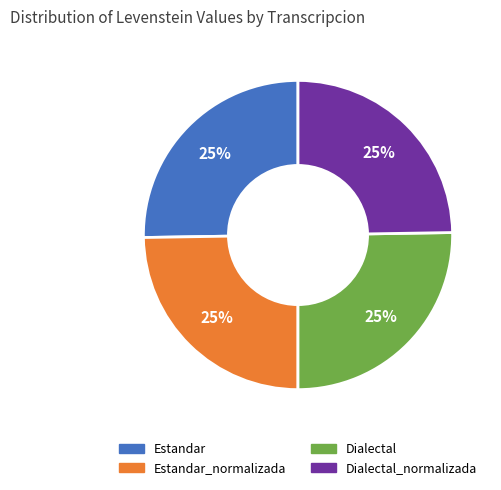

How many slices are in this pie chart?

4